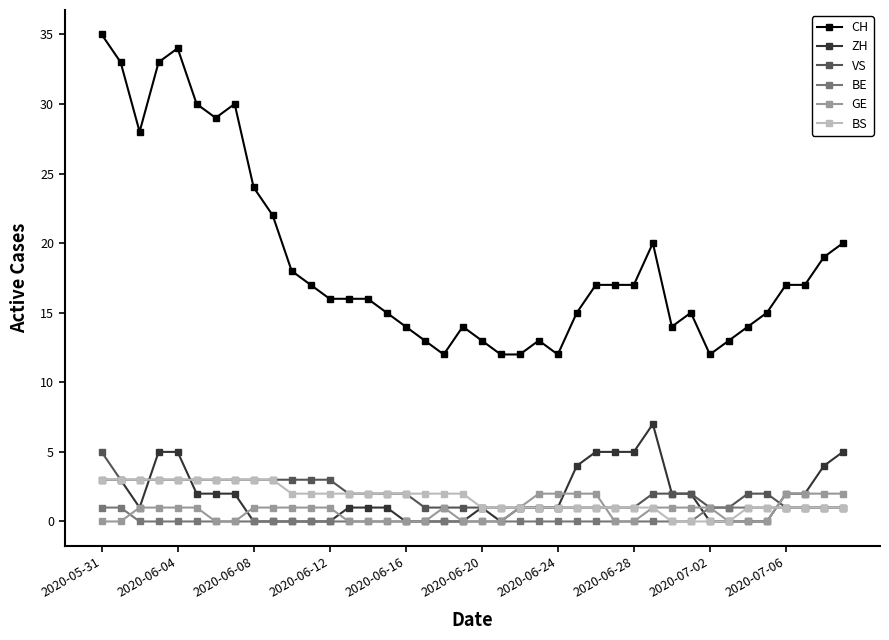

True or false: ZH and CH intersect in this chart.

False